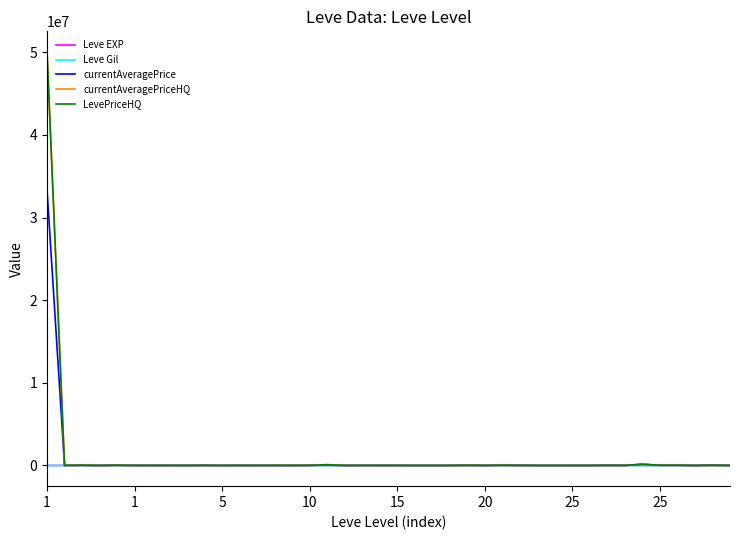

What is the greatest value displayed?

50036876.0